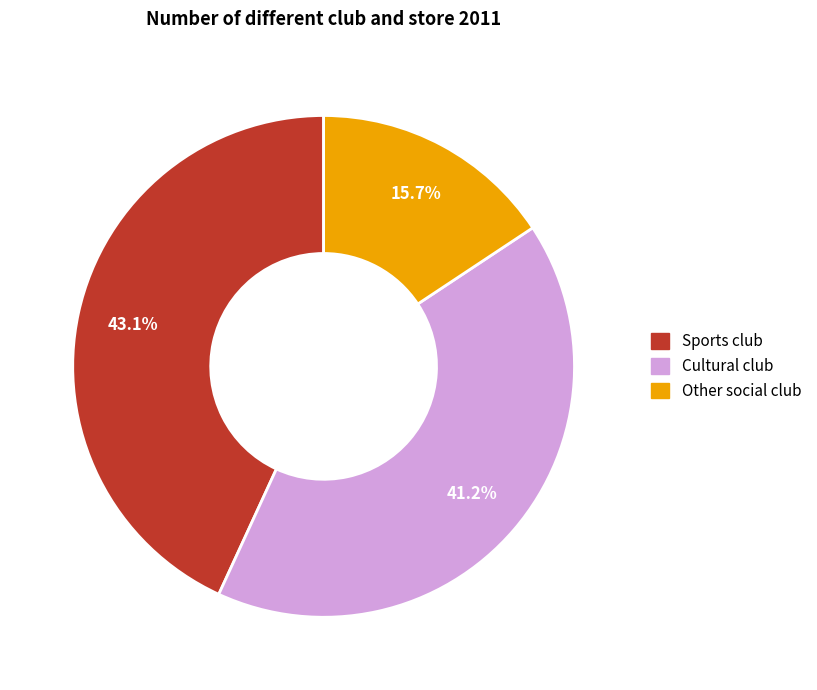

Does any single category account for the majority?

No